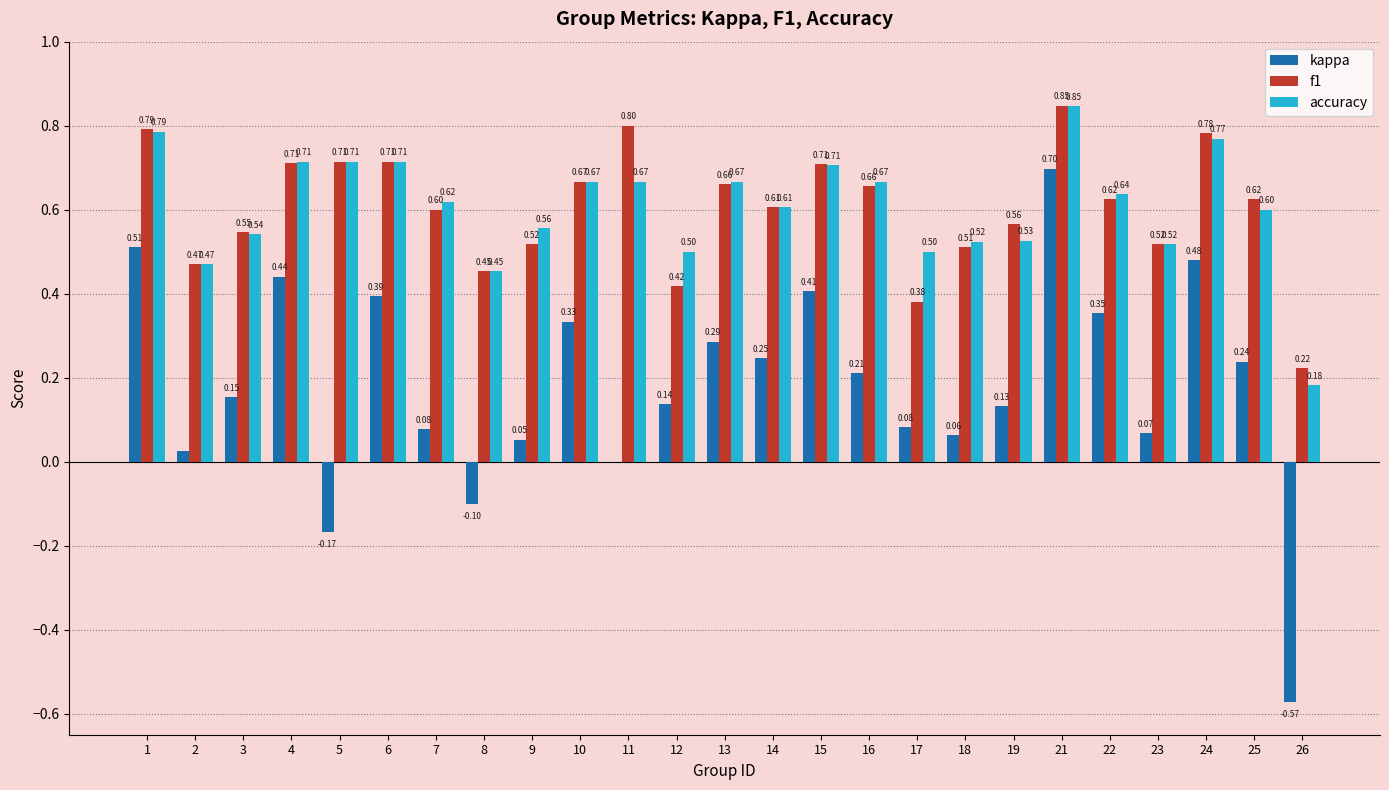

Between 2 and 13, which series saw the biggest shift?

kappa